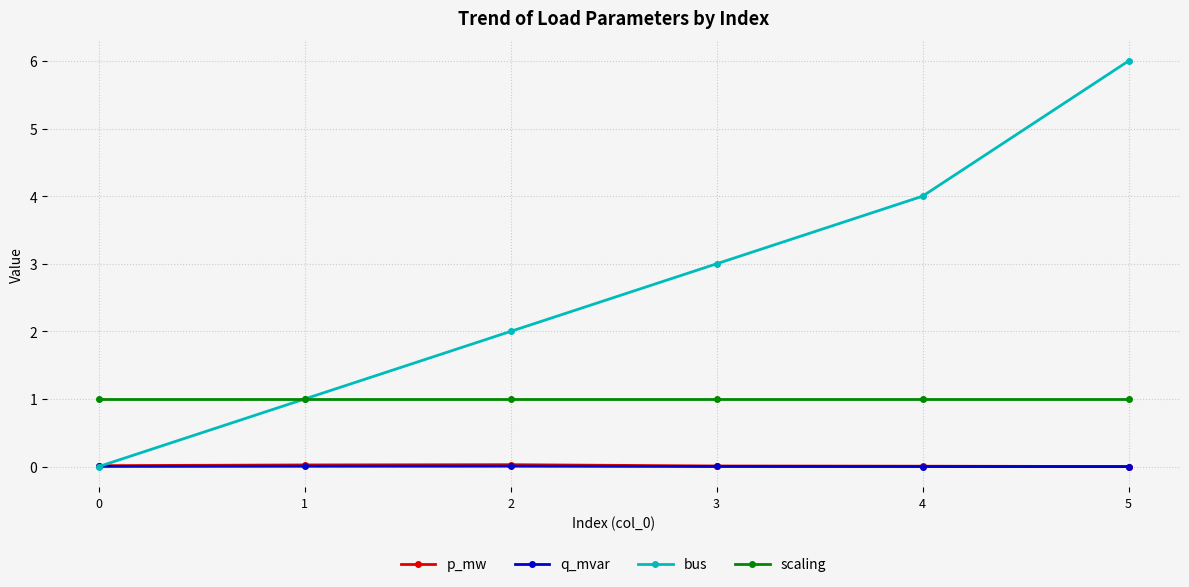

What is the sum of the scaling values at 5 and 3?

2.0